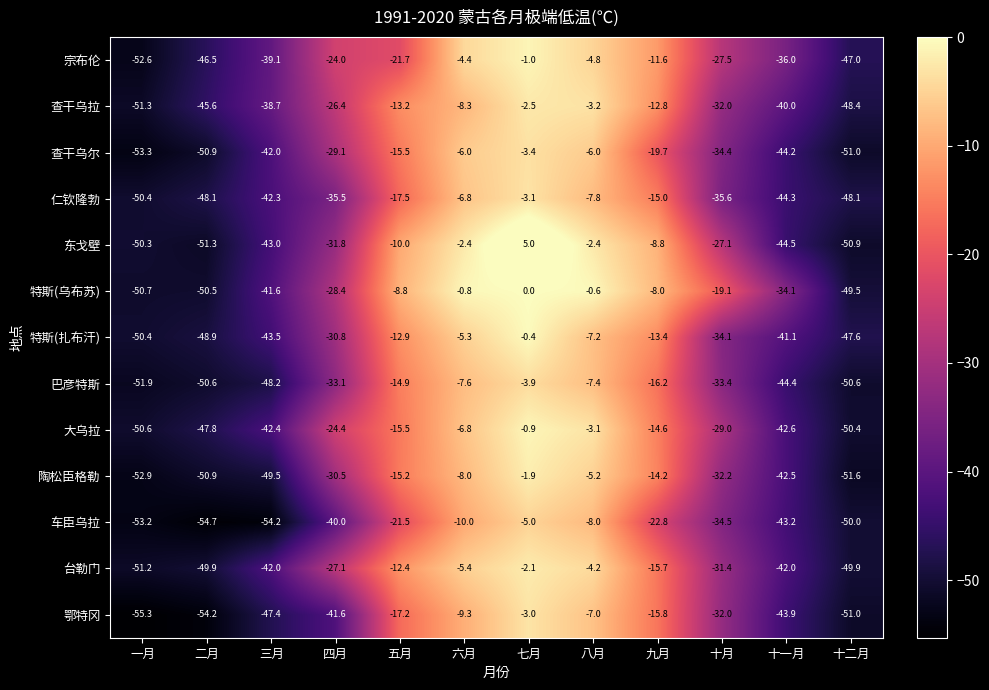

True or false: 查干乌尔 has a value of -50.9 at 二月.

True